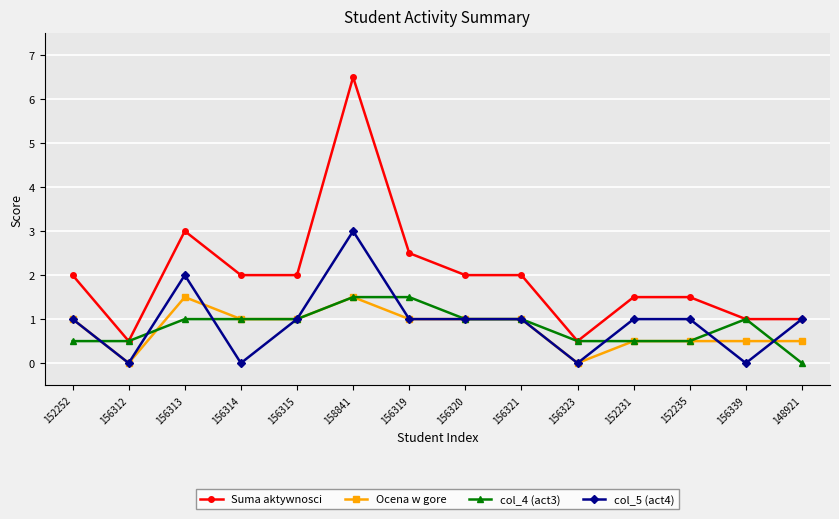

True or false: col_4 (act3) has a value of 0.3 at 156320.

False